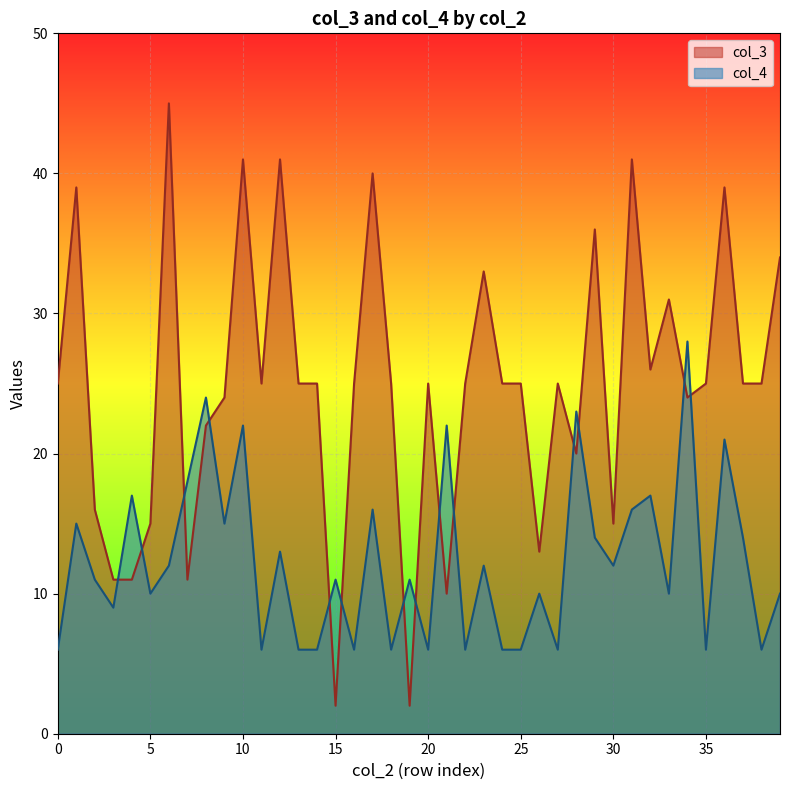

Which series ends up on top after the final intersection of col_4 and col_3?

col_3